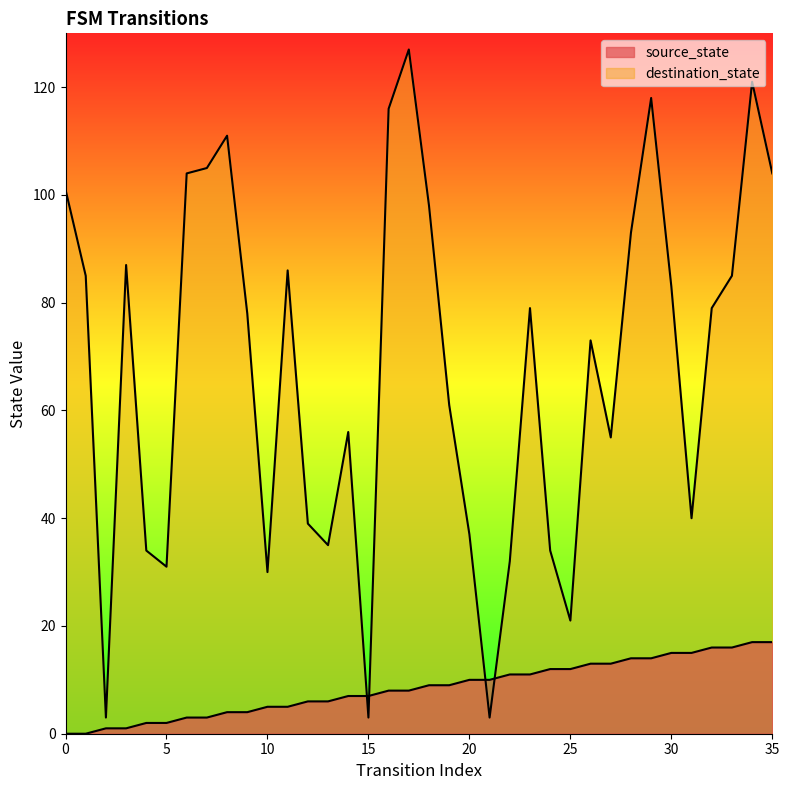

Between which two adjacent categories do destination_state and source_state first intersect?

14 and 15